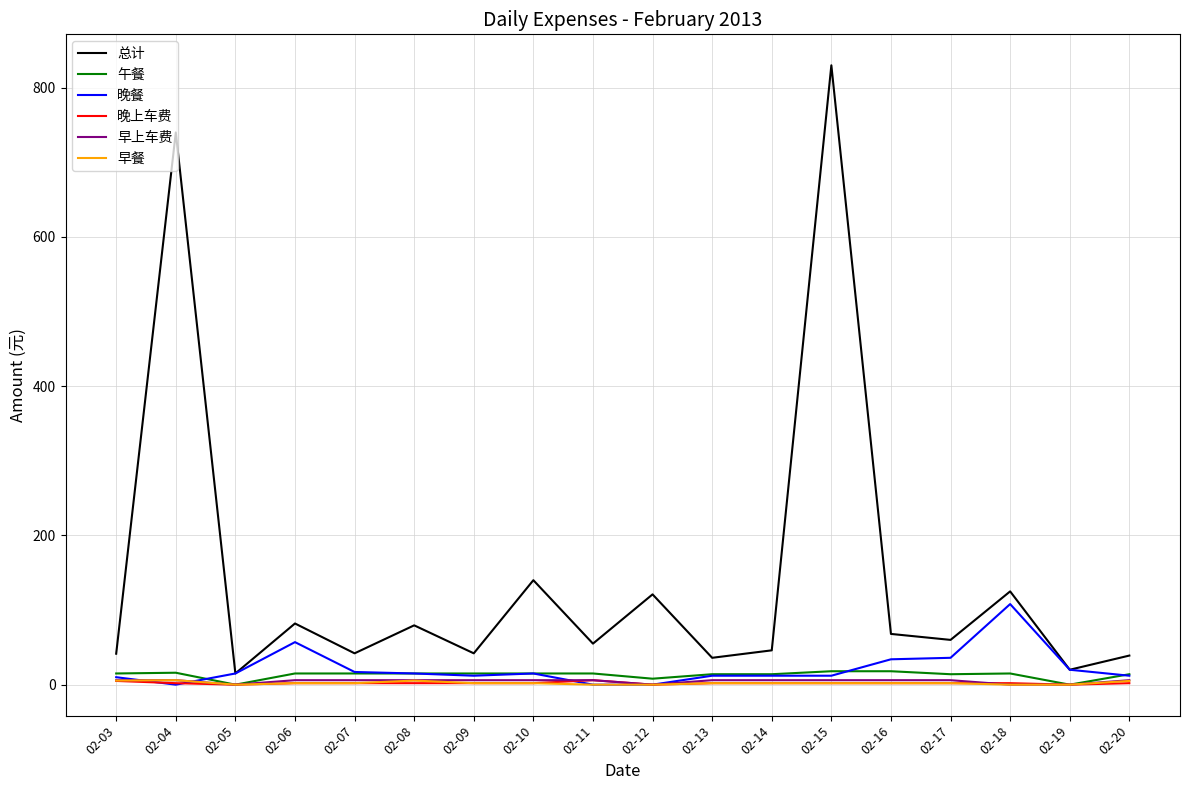

What is the average value of the 早餐 series?

2.2